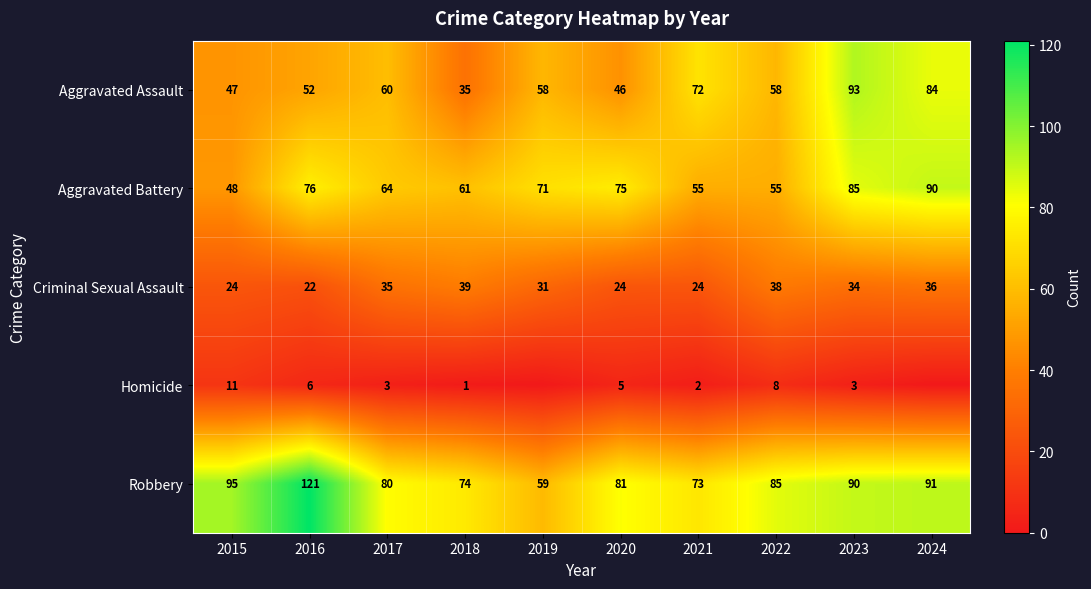

Which has a higher value, 2023 or 2024?

2023